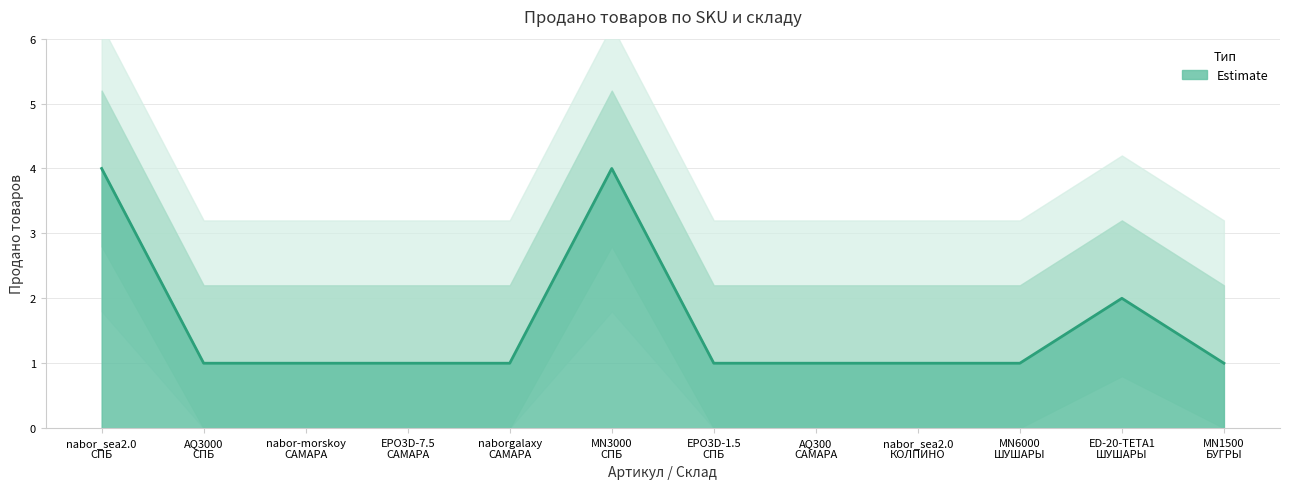

What is the value of the 3rd point from the left?

1